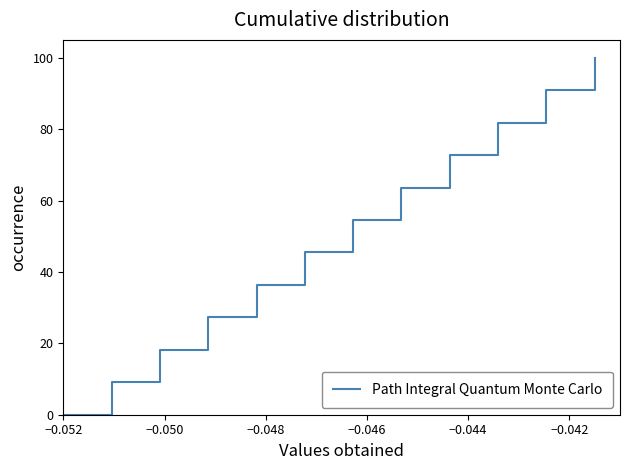

What is the greatest value displayed?

100.0